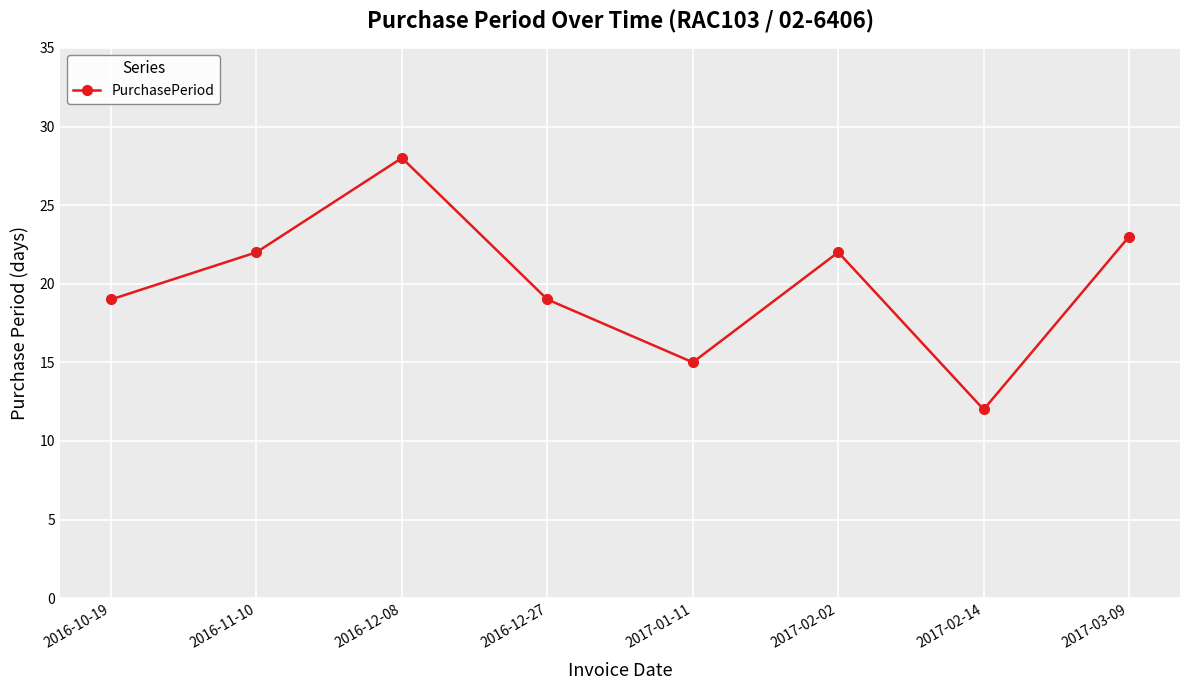

Read the value at 2017-02-14, to the nearest 5.

10